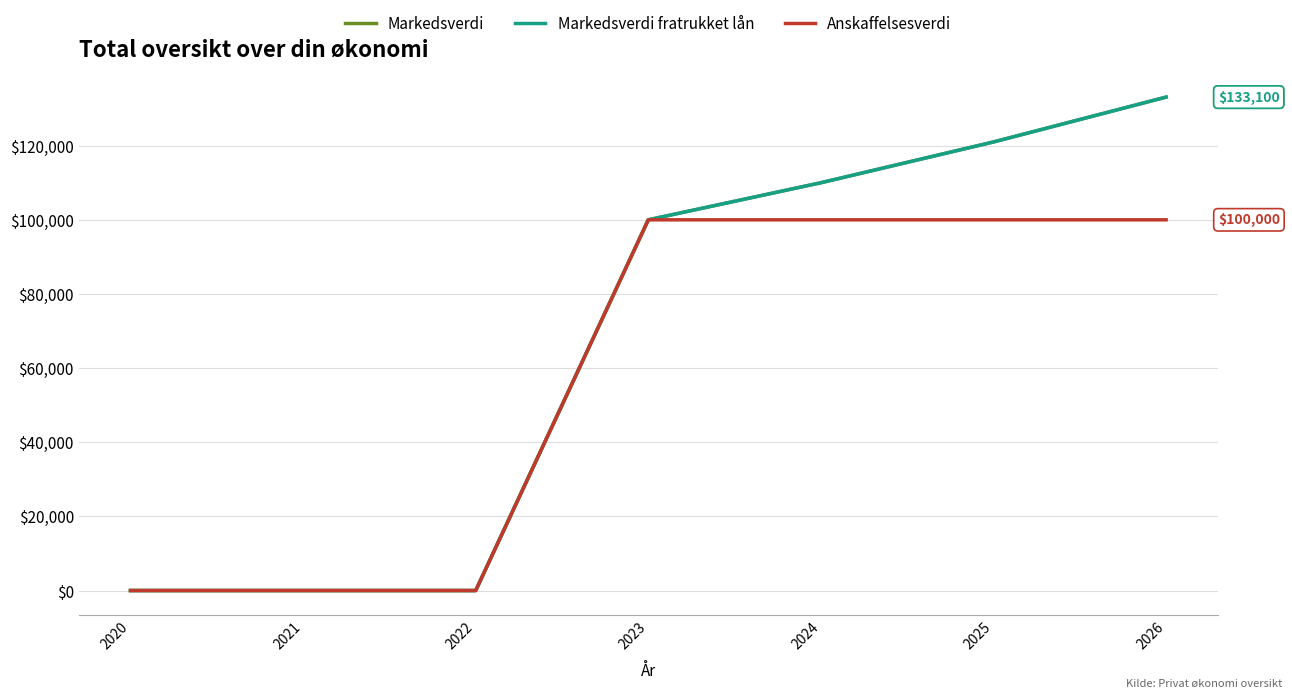

Which label corresponds to the largest value in the chart?

2026